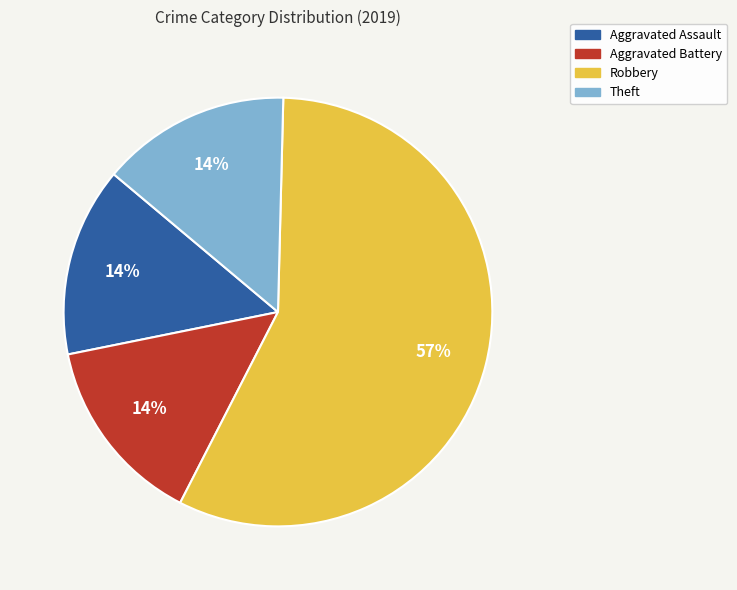

Which category has the biggest portion of the pie?

Robbery